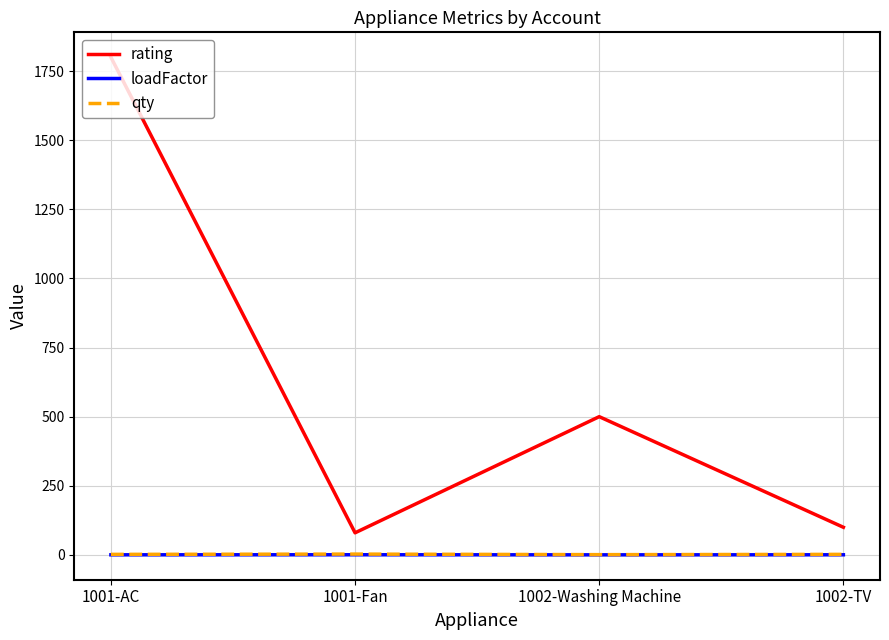

At which label is rating closest to 940?

1002-Washing Machine